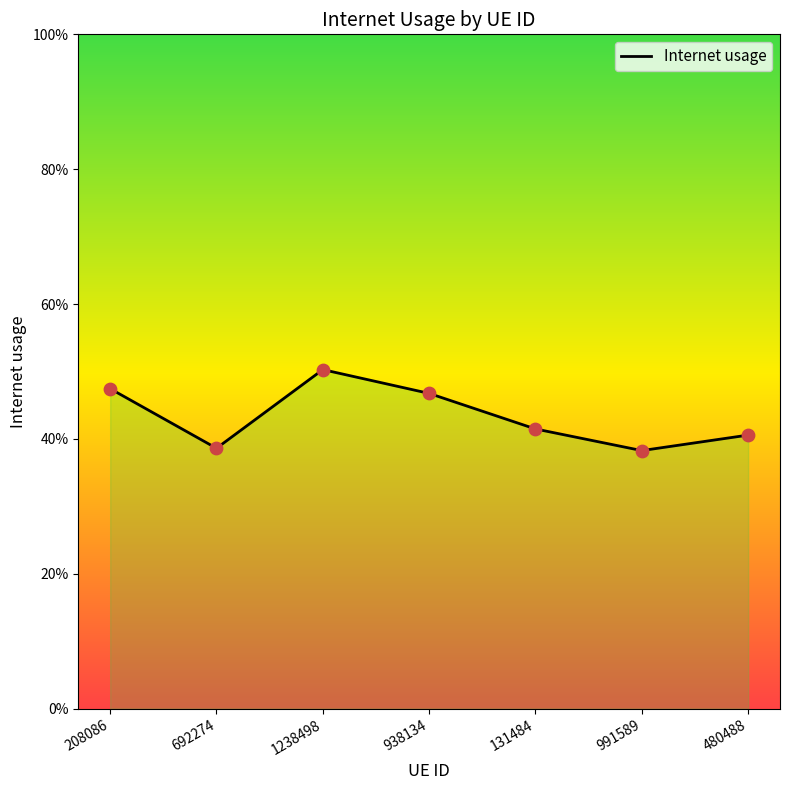

Which has a higher value, 991589 or 938134?

938134